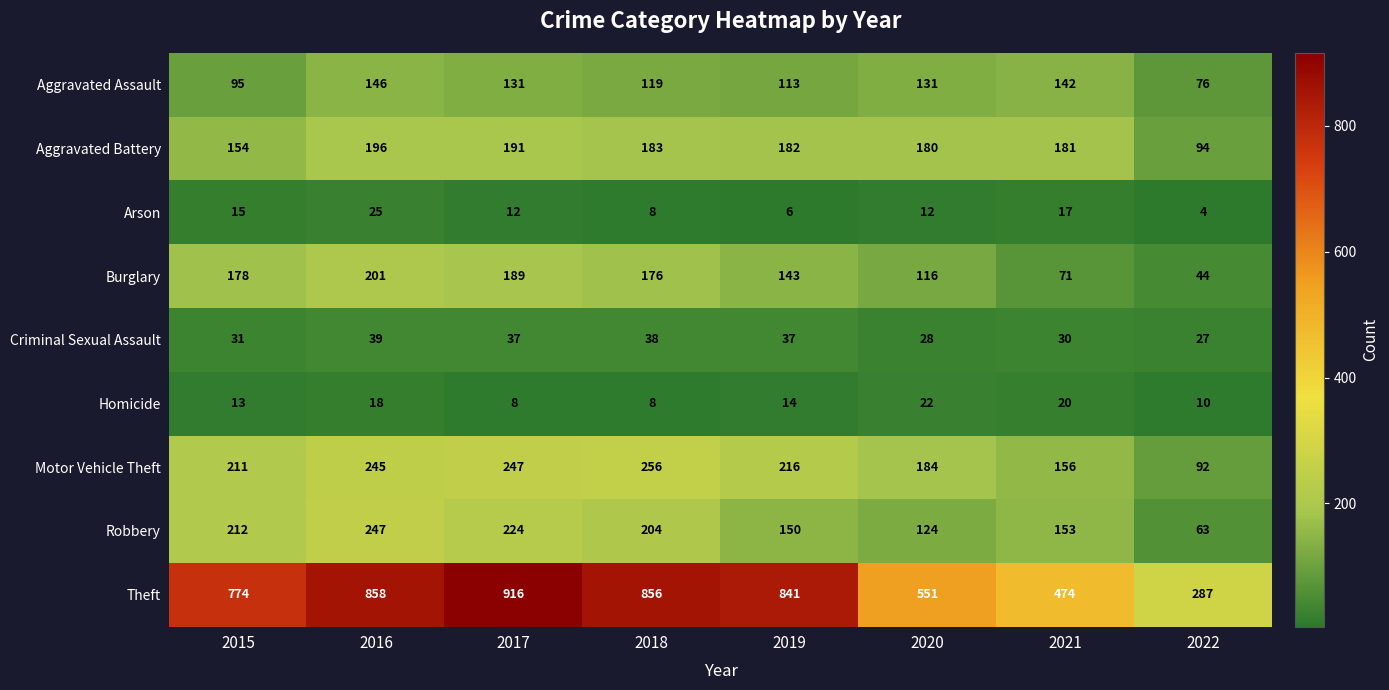

True or false: Burglary has a value of 116 at 2020.

True